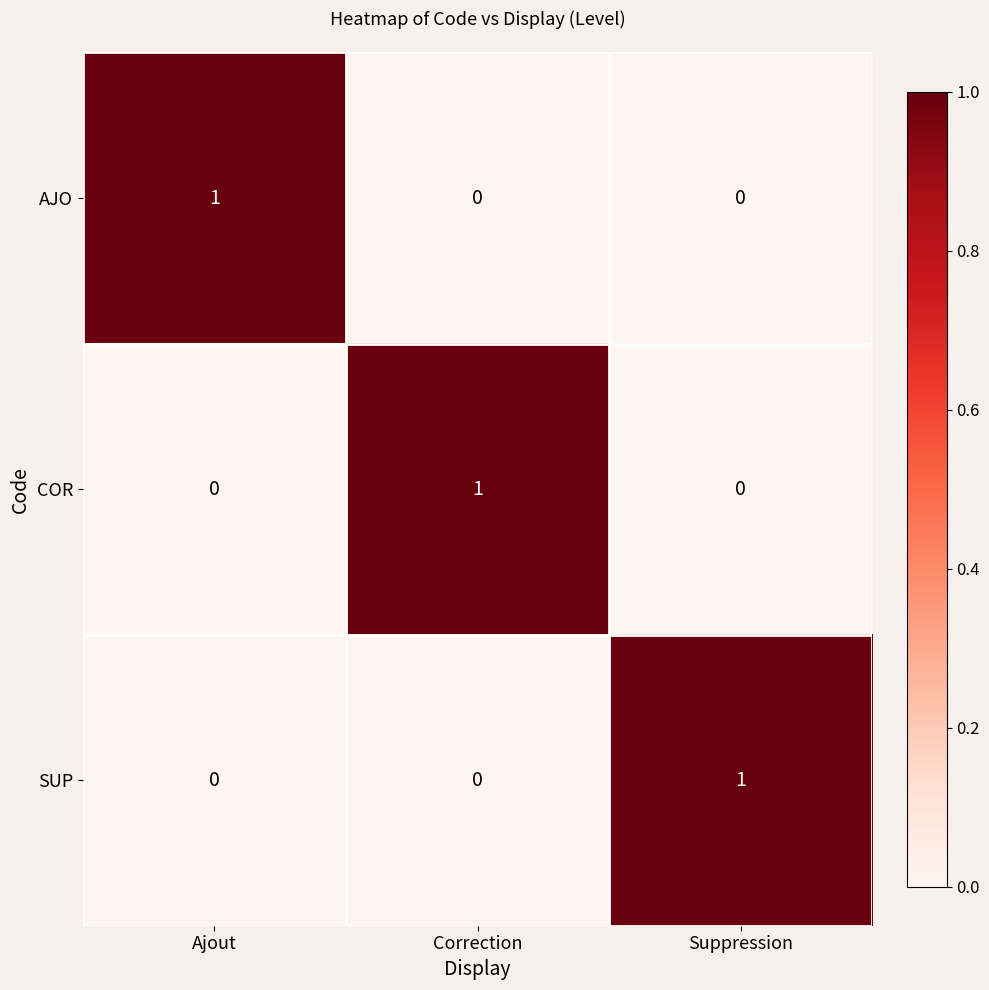

True or false: COR has a value of 0 at Ajout.

True